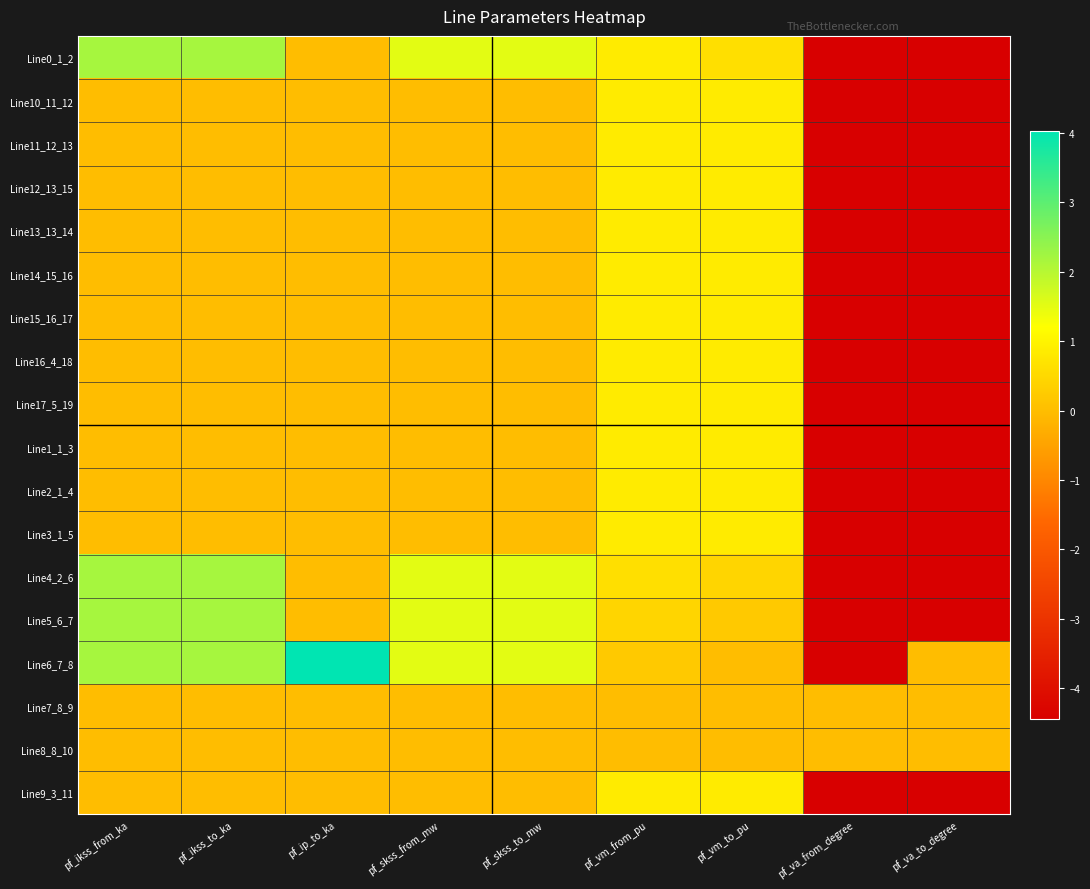

Count the number of data series in this chart.

18